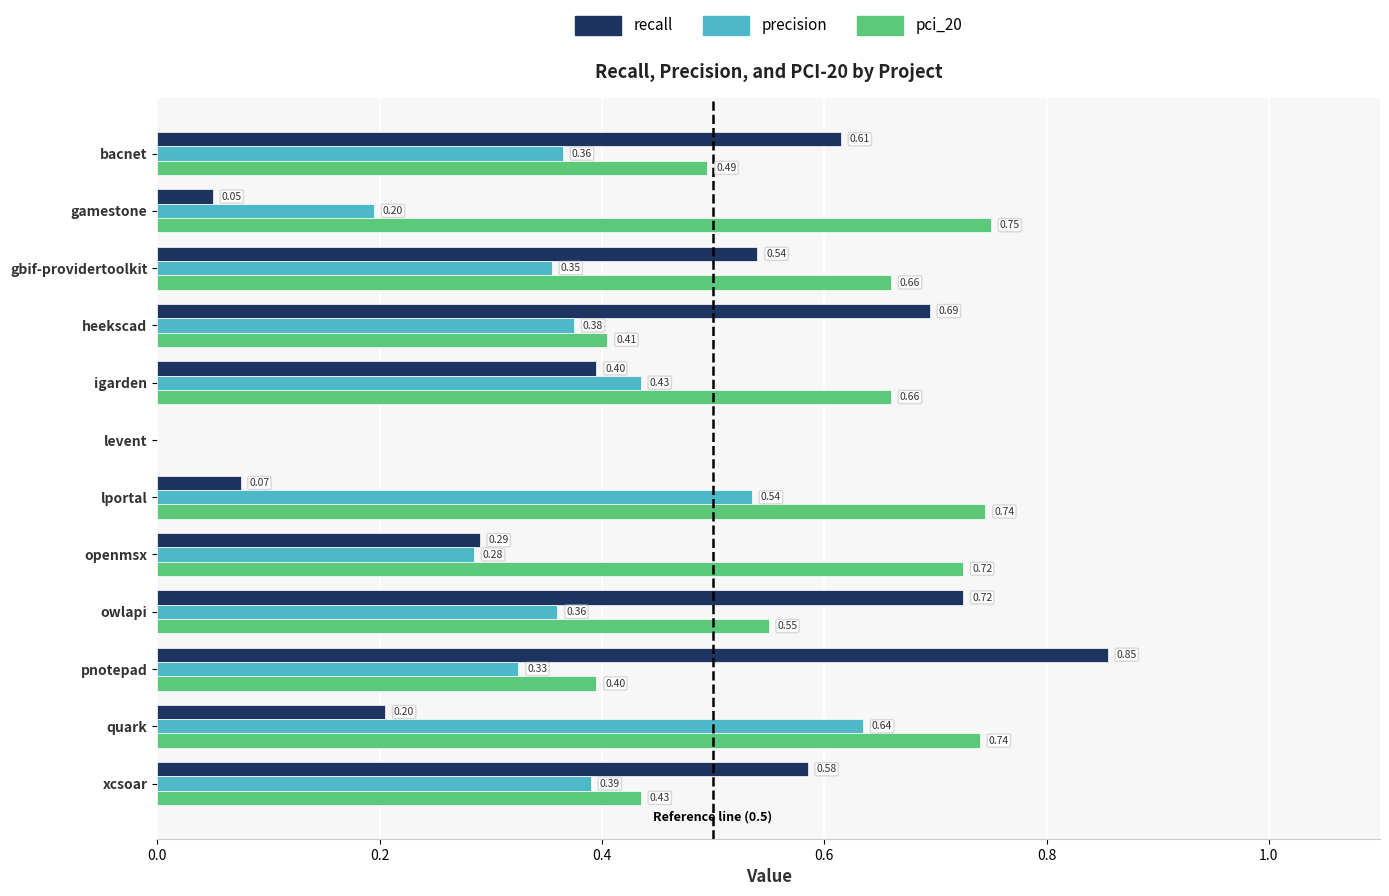

Between bacnet and igarden, which series saw the biggest shift?

recall